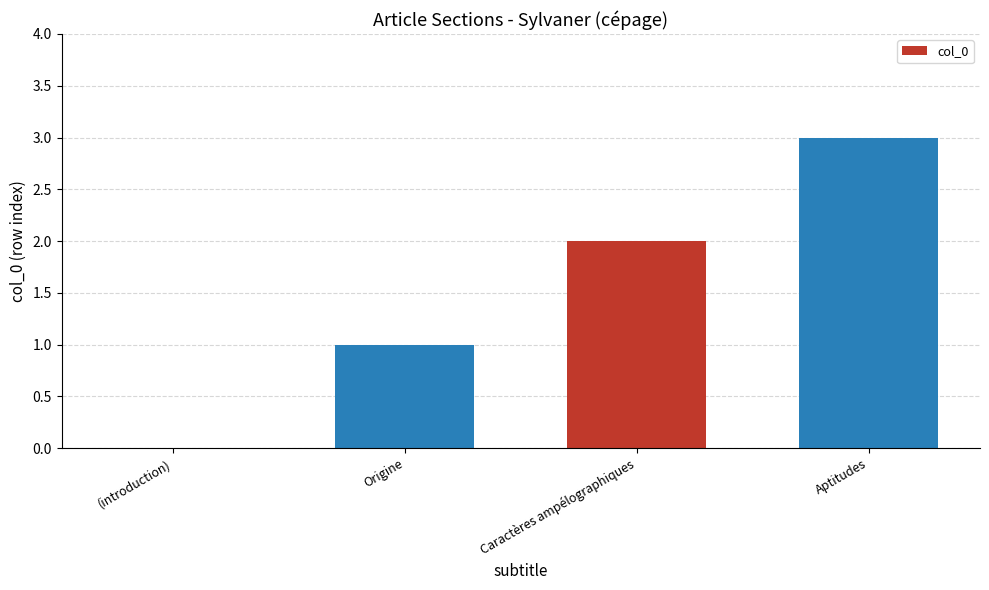

What value does the data have at Aptitudes?

3